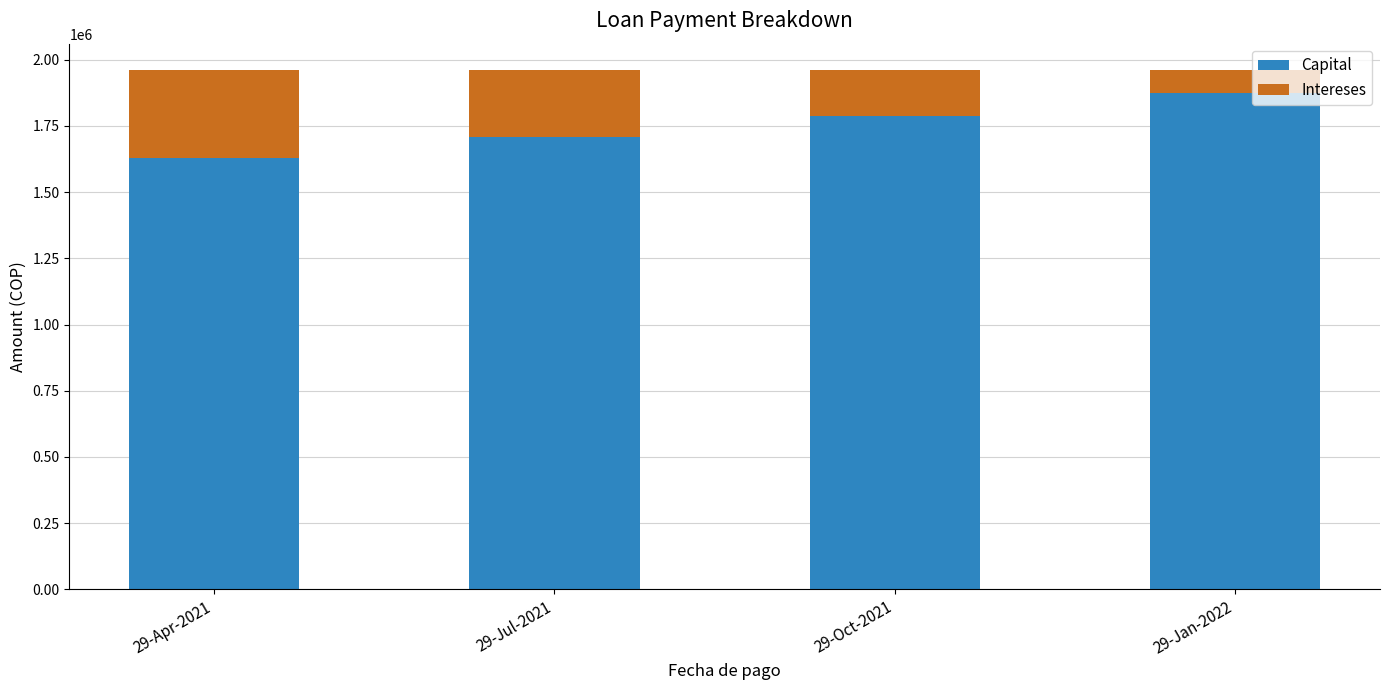

The value of Capital at 29-Jan-2022 is 1130277.9. True or false?

False